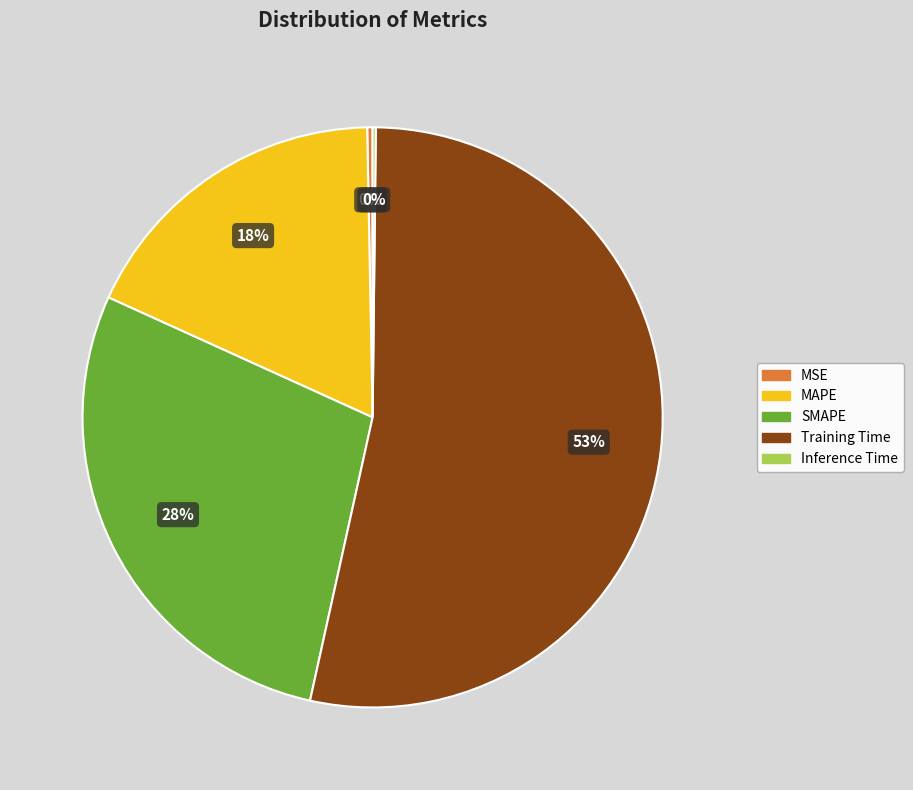

What percentage is the MAPE slice, to the nearest percent?

18%